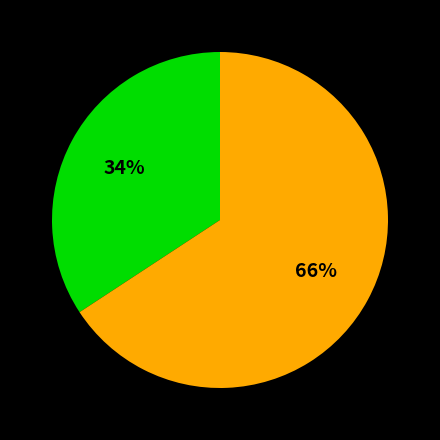

Is there any slice that represents more than half of the pie?

Yes